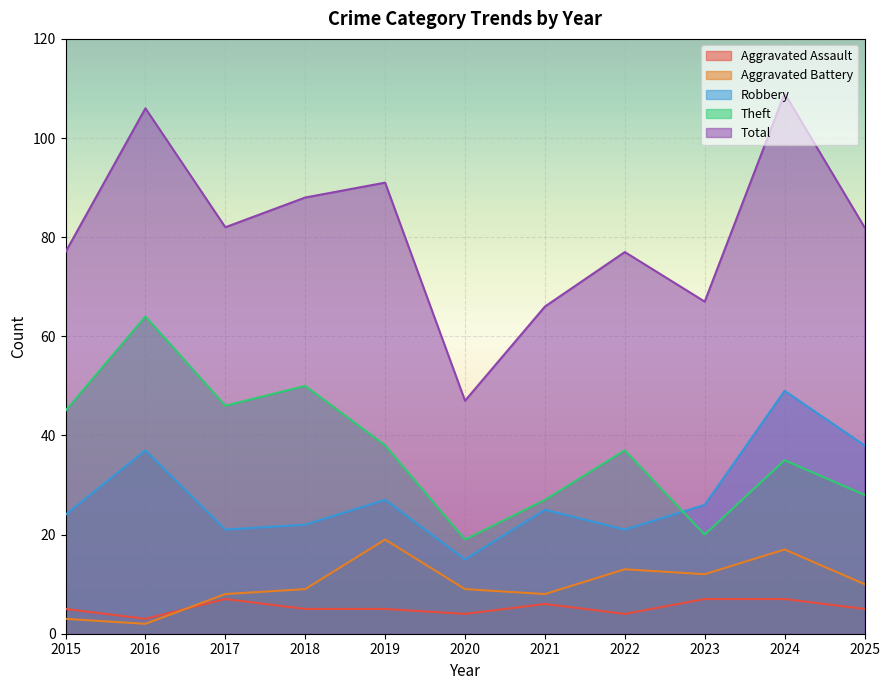

What are all the series names shown in the legend?

Aggravated Assault, Aggravated Battery, Robbery, Theft, Total